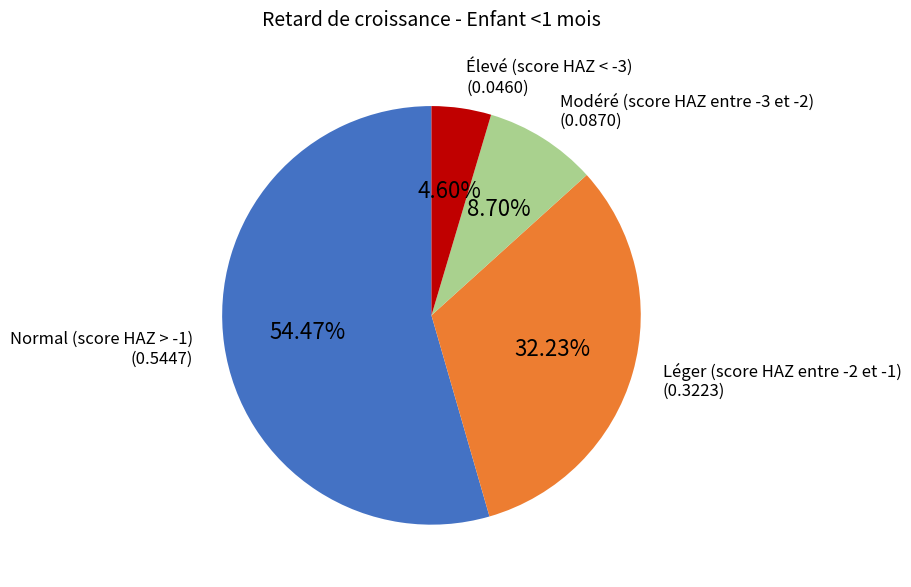

Is there a majority slice in this chart?

Yes